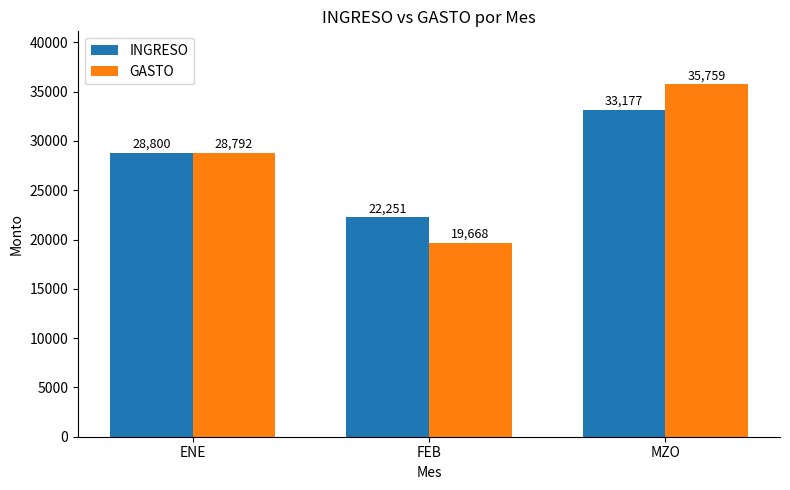

What is the sum of the GASTO values at ENE and FEB?

48460.0